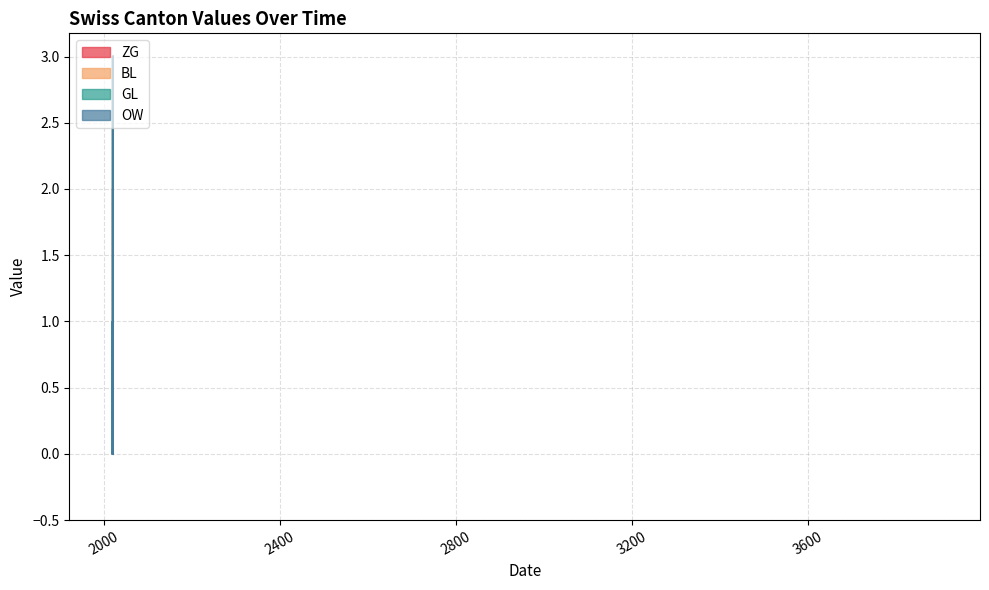

True or false: BL and ZG intersect in this chart.

False